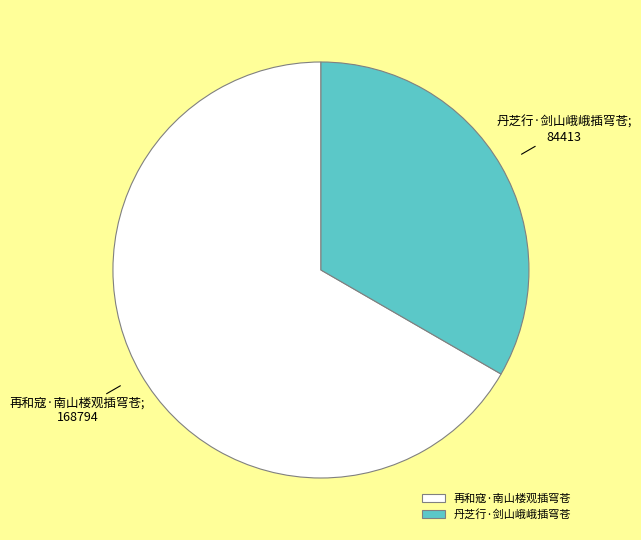

Is there a majority slice in this chart?

Yes